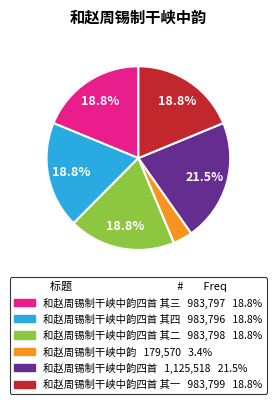

Is 和赵周锡制干峡中韵四首 其二 983,798 18.8% the majority of the pie?

No